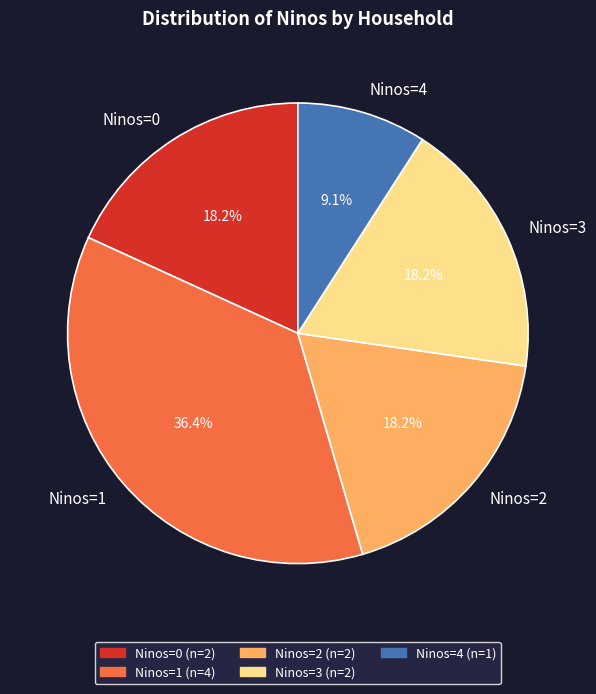

Combined, what portion of the pie is Ninos=3 and Ninos=4?

27.3%